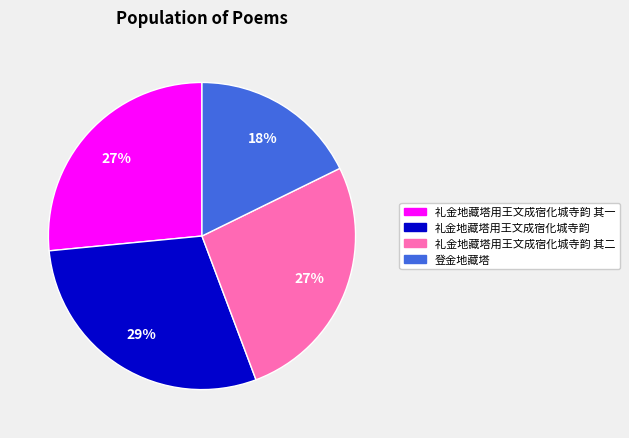

The 登金地藏塔 slice represents 9% of the pie. True or false?

False